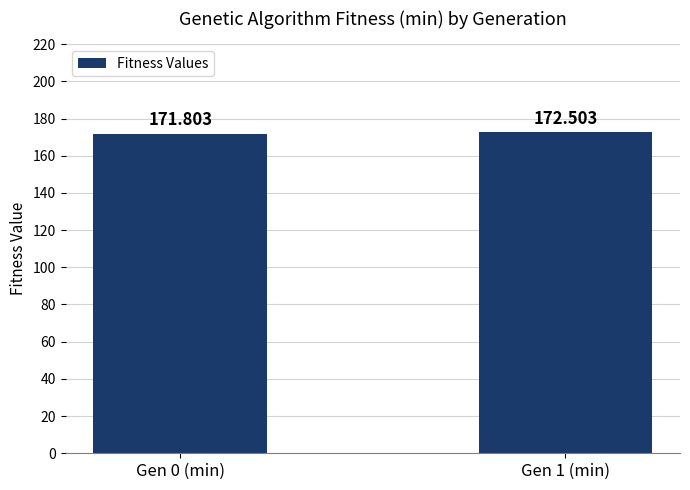

Reading right to left, list all the values displayed in this chart.

172.5	171.8